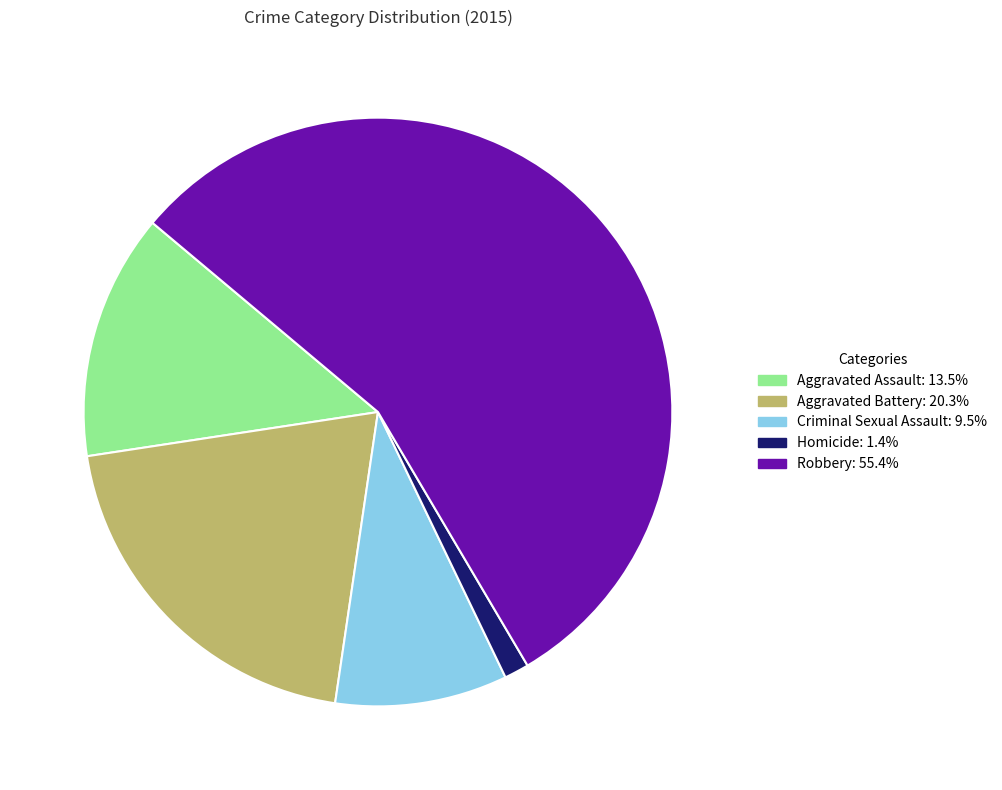

How many segments does this pie chart have?

5